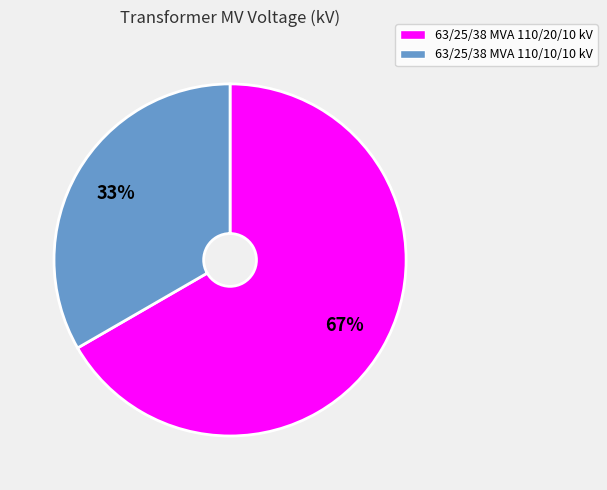

Is there a majority slice in this chart?

Yes